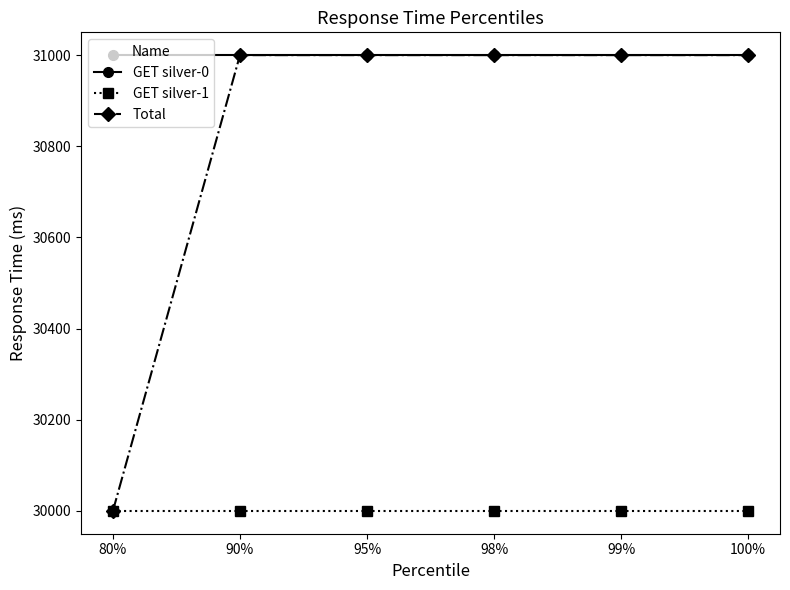

What value does the Total series have at 99%?

31000